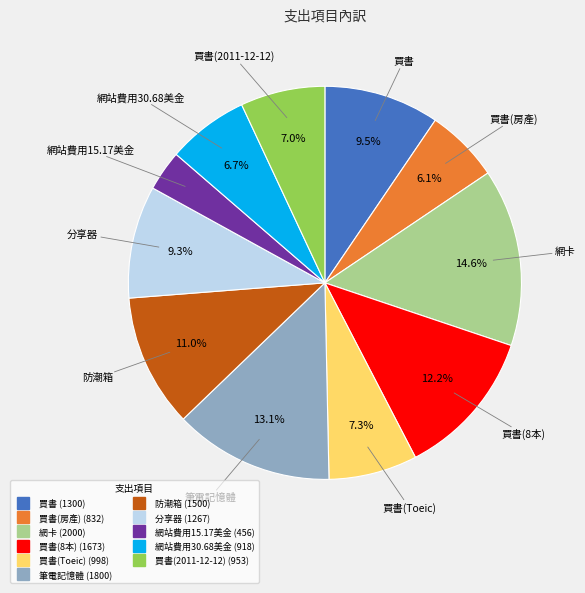

Does any single category account for the majority?

No